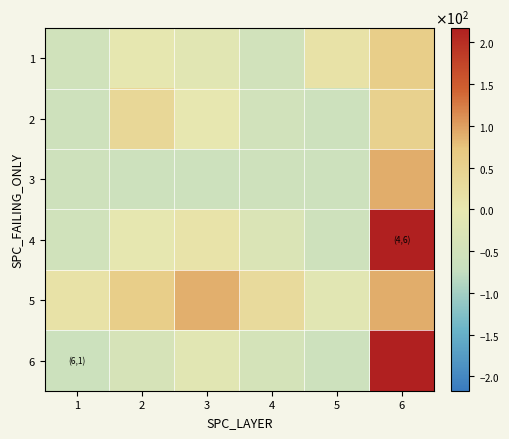

At 5, list the series in order from largest to smallest.

1, 5, 4, 2, 3, 6